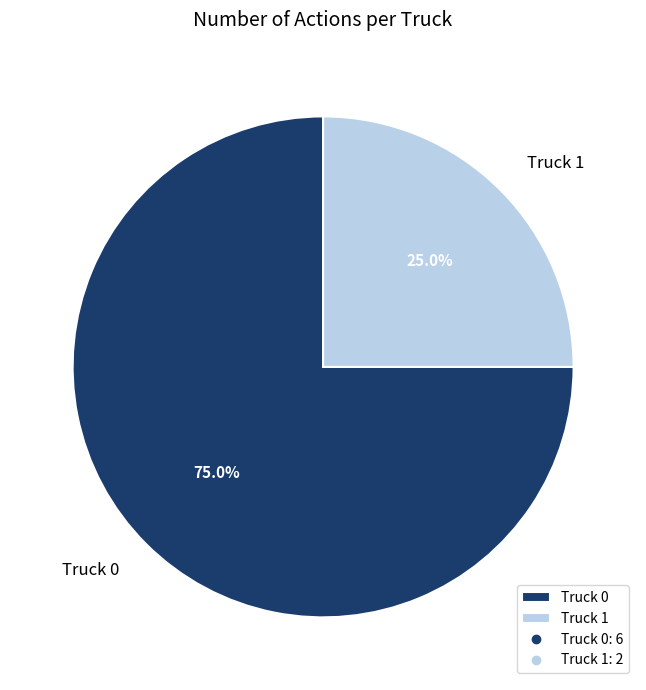

To the nearest percent, what percentage of the pie is Truck 1?

25%